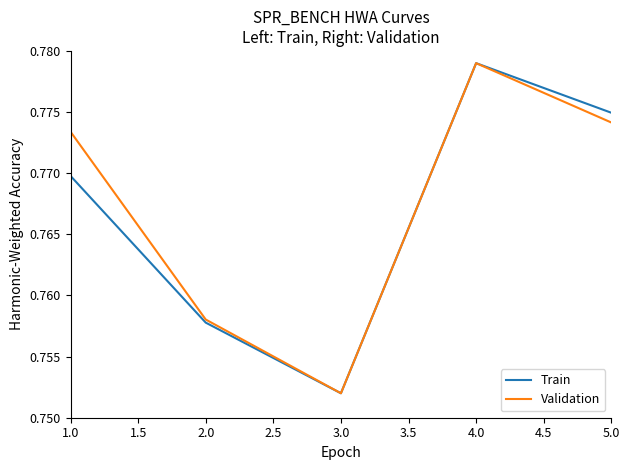

Which category has the highest value in the Train series?

4.0